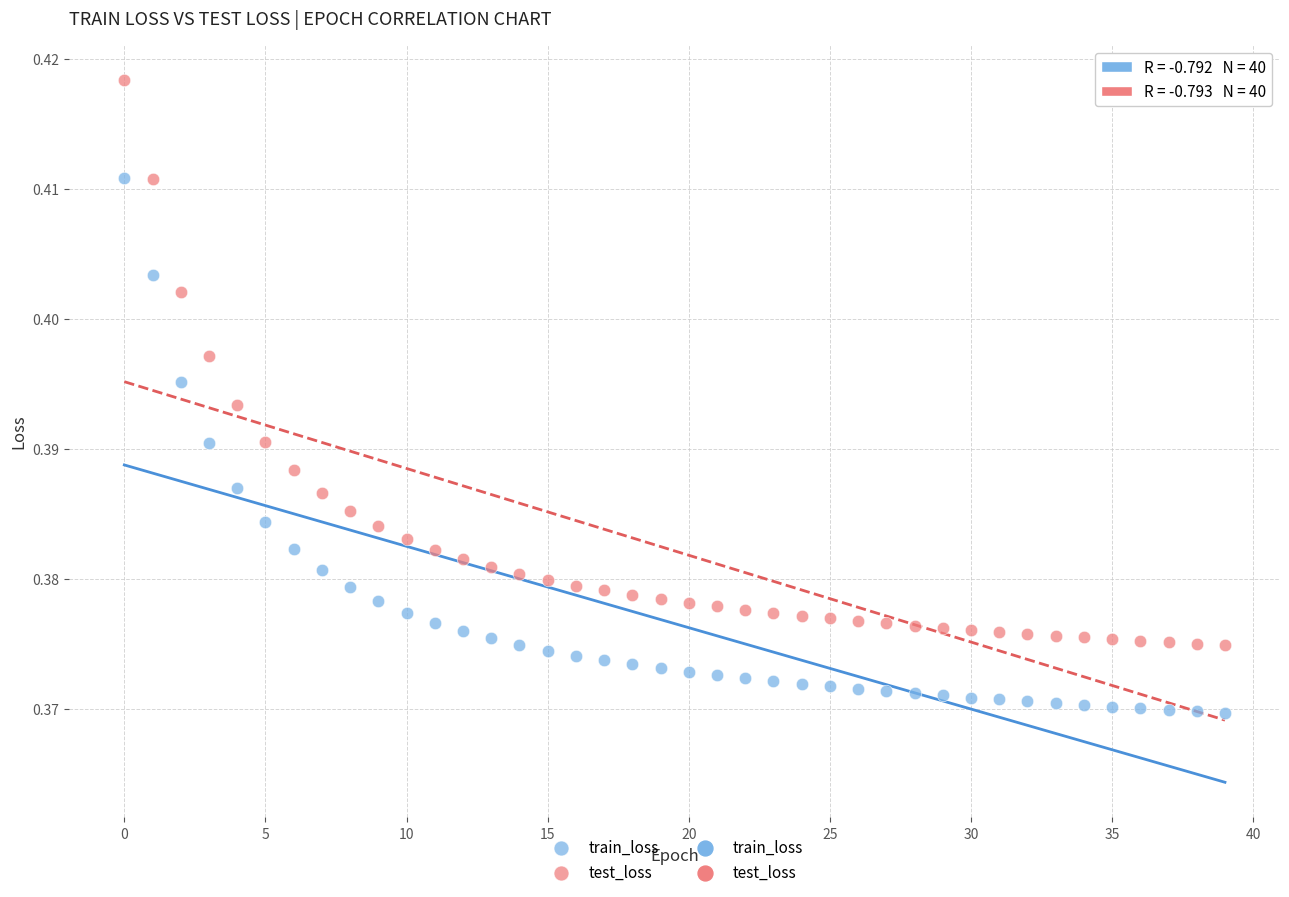

Which series reaches the maximum Y coordinate?

test_loss